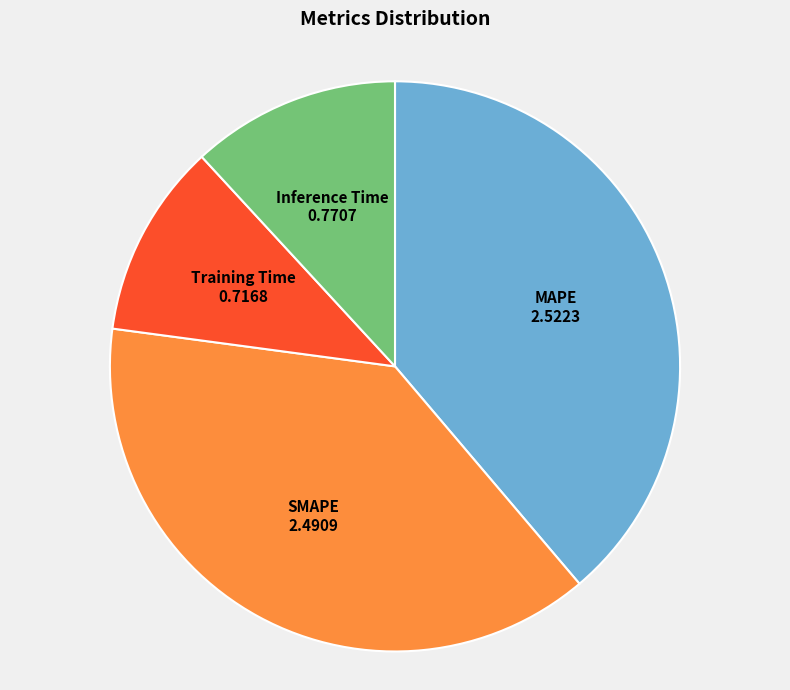

Which category has the smallest portion of the pie?

Training Time